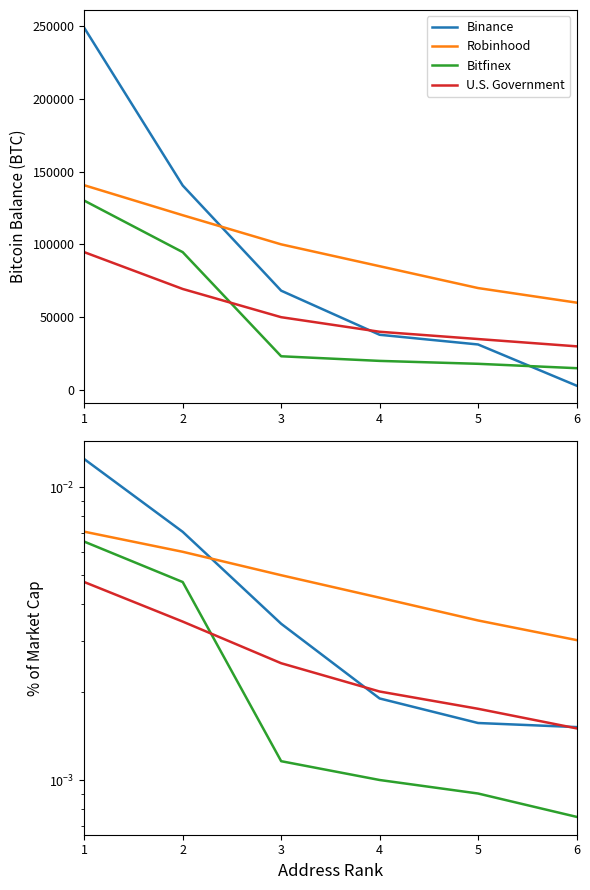

At how many categories does at least one series exceed 0?

6